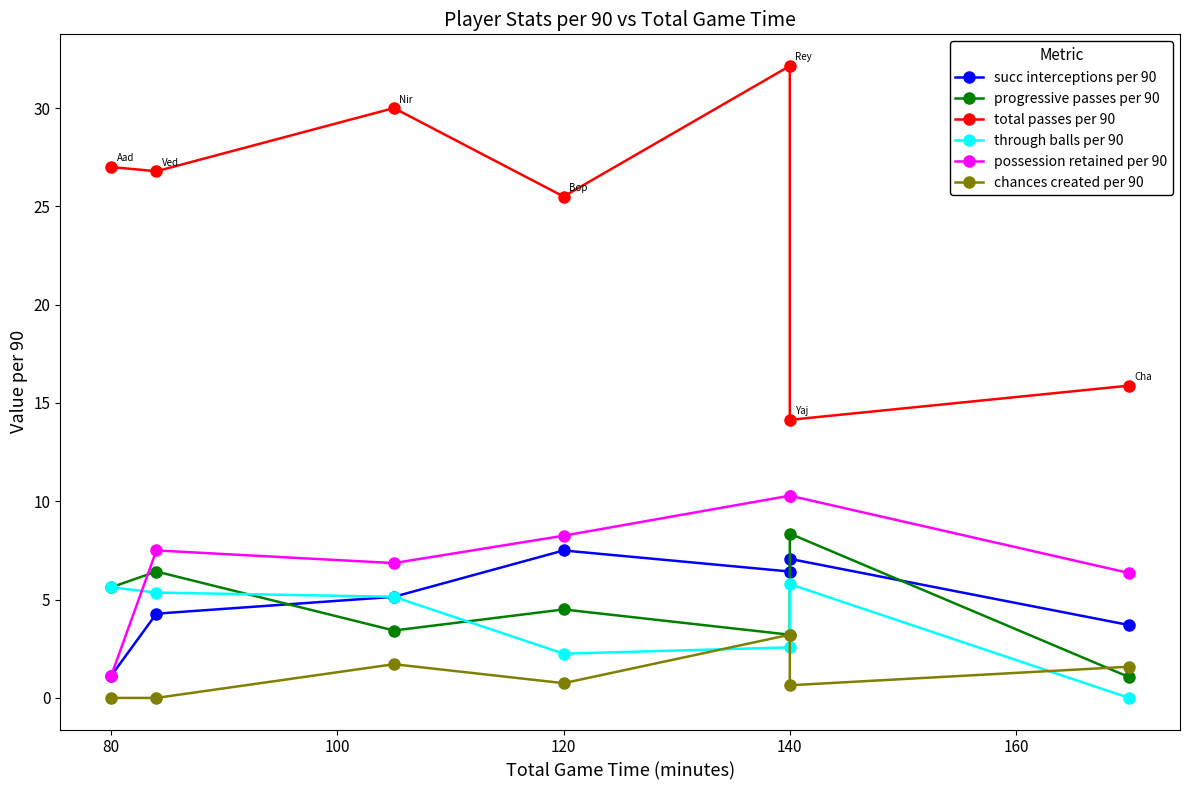

How many interior local valleys does the chances created per 90 series have?

2